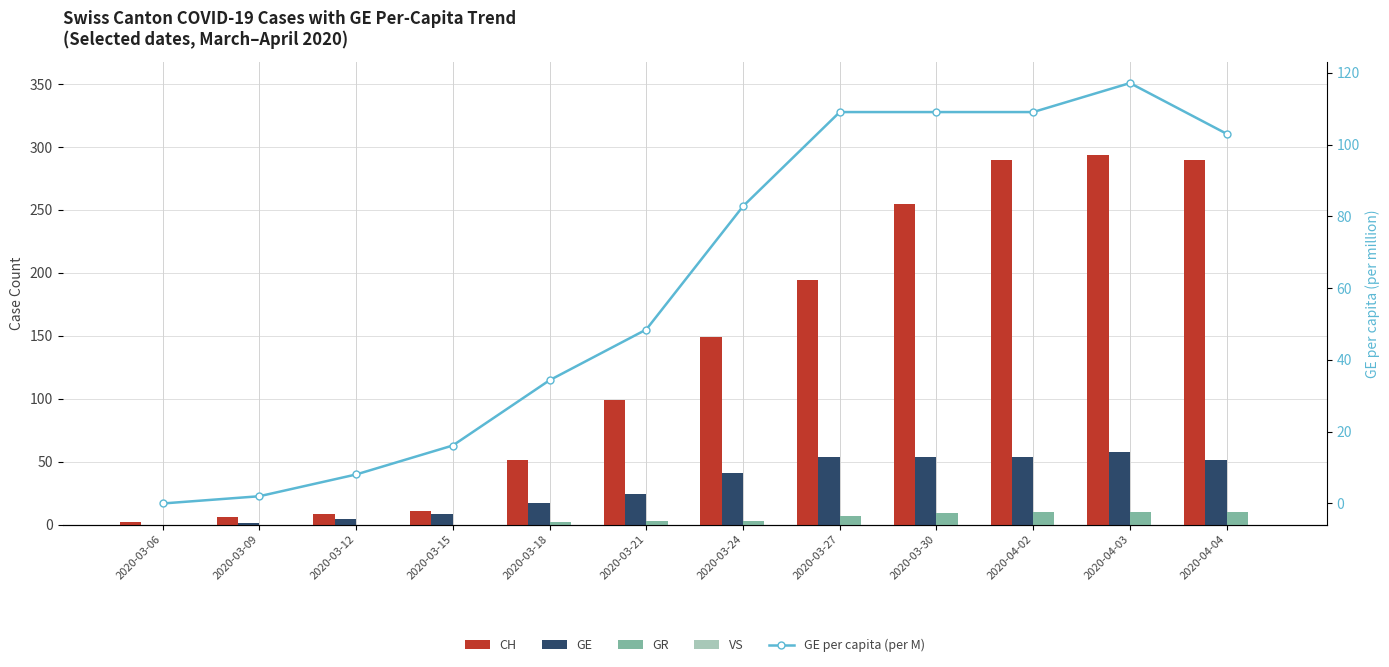

What is the greatest value displayed?

294.0